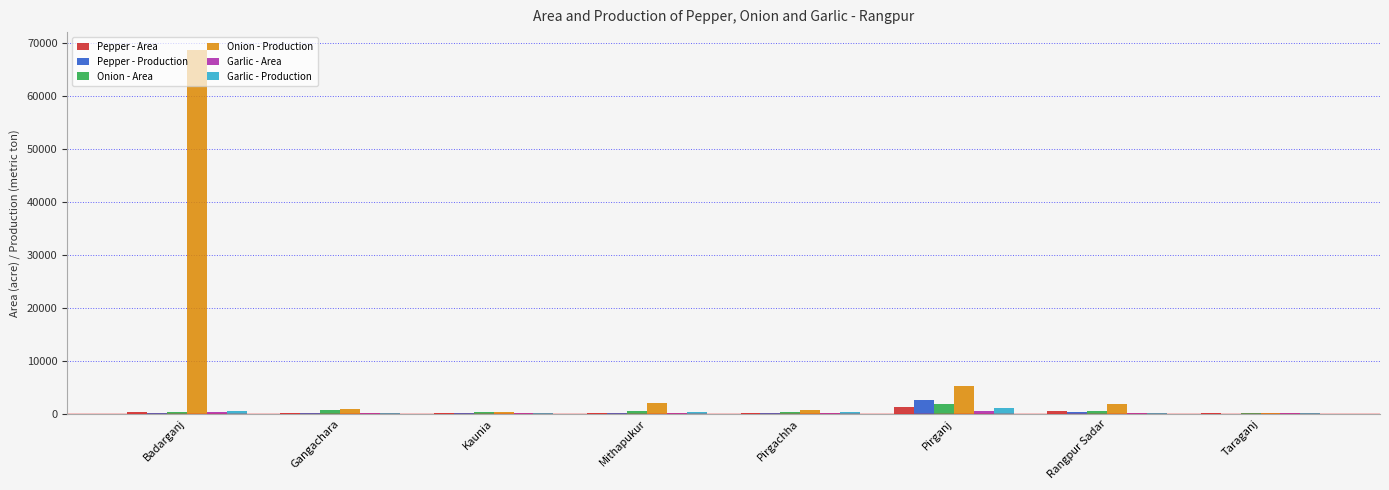

Which series has the largest range (max minus min)?

Onion - Production